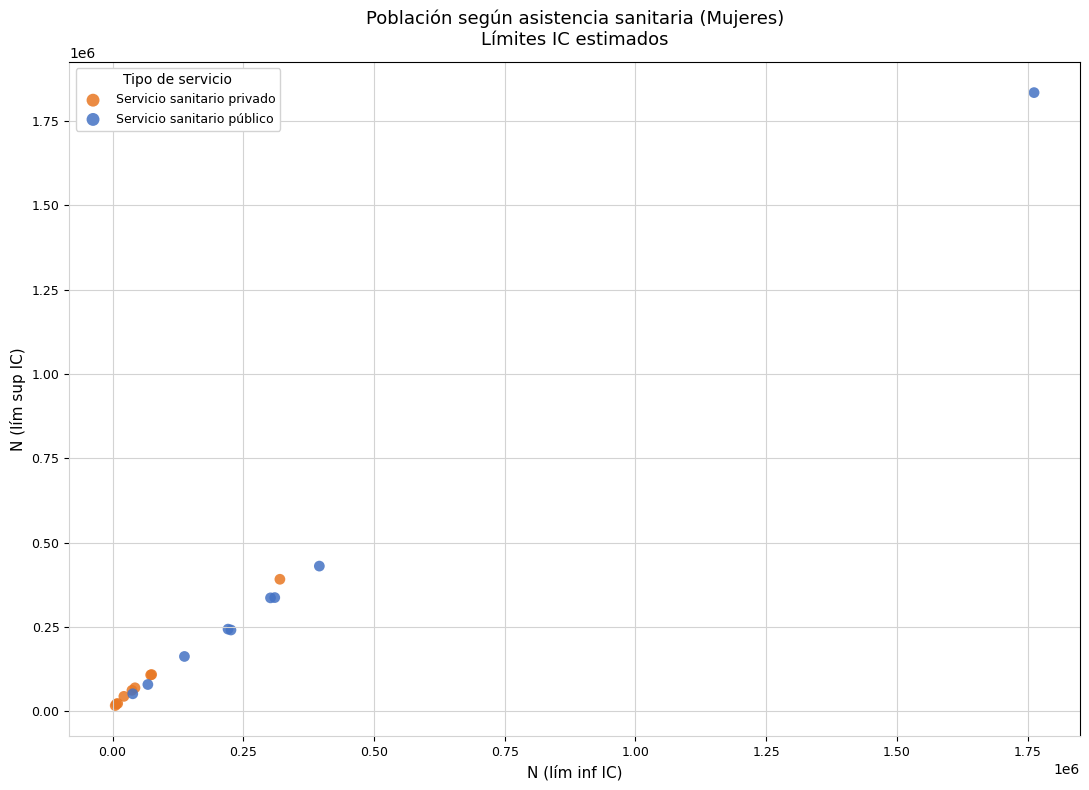

Which series has the widest spread of Y values?

Servicio sanitario público